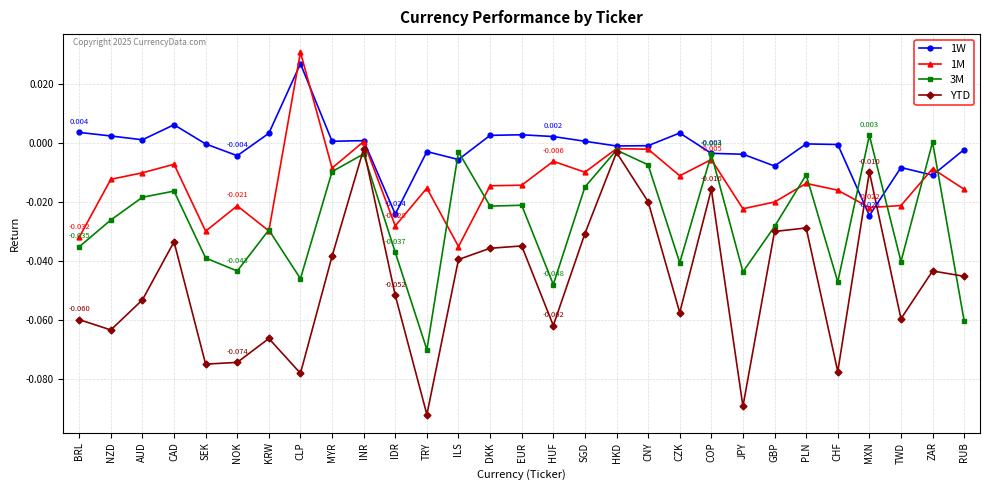

True or false: YTD and 1W cross at least once.

True